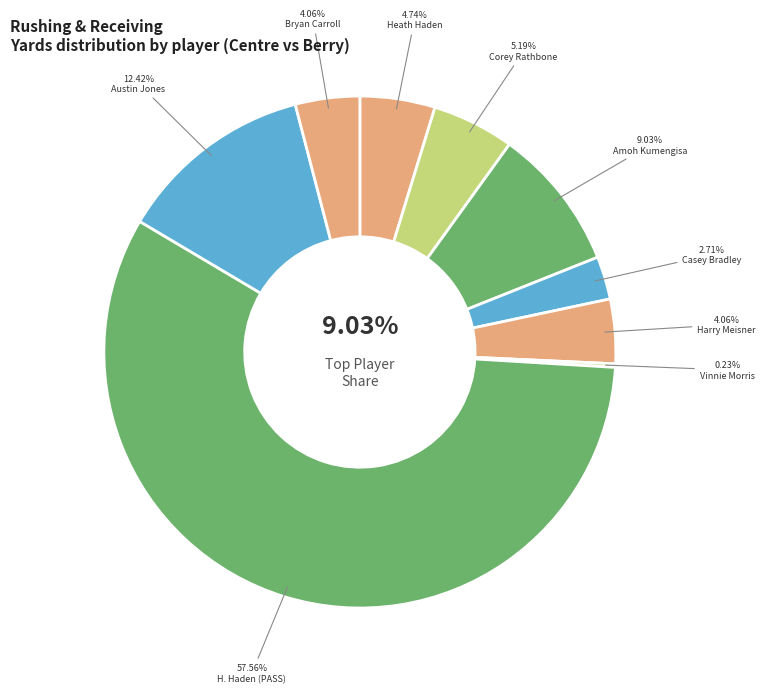

Rank the categories by value from highest to lowest.

Heath Haden (PASSING), Austin Jones, Amoh Kumengisa, Corey Rathbone, Heath Haden (RUSHING), Harry Meisner, Bryan Carroll, Casey Bradley, Vinnie Morris